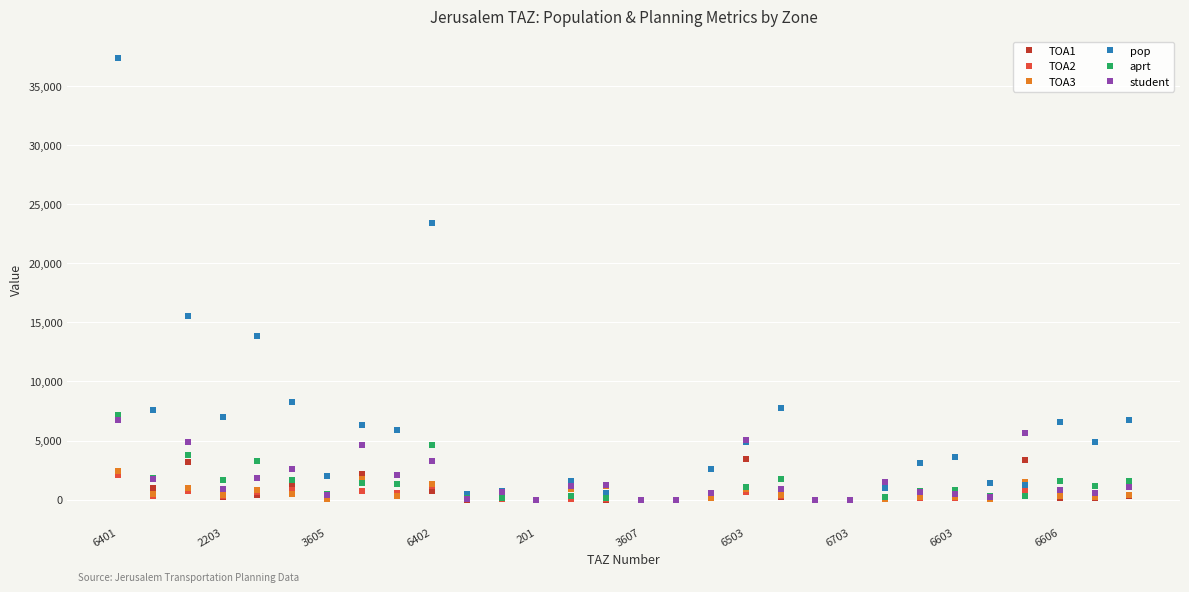

What is the value of the student point at the 6th from the left?

2600.8